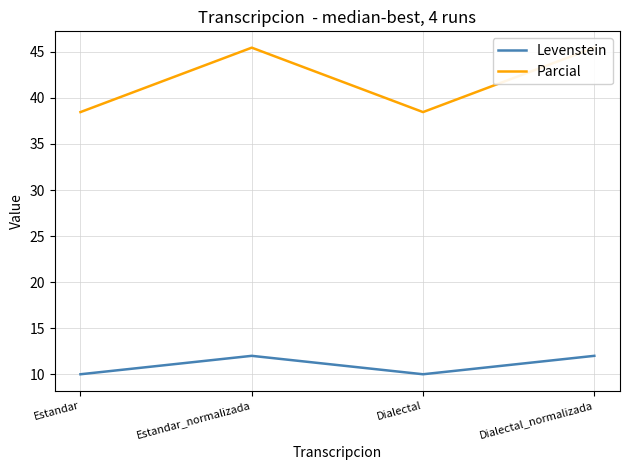

What is the average value of the Levenstein series?

11.0